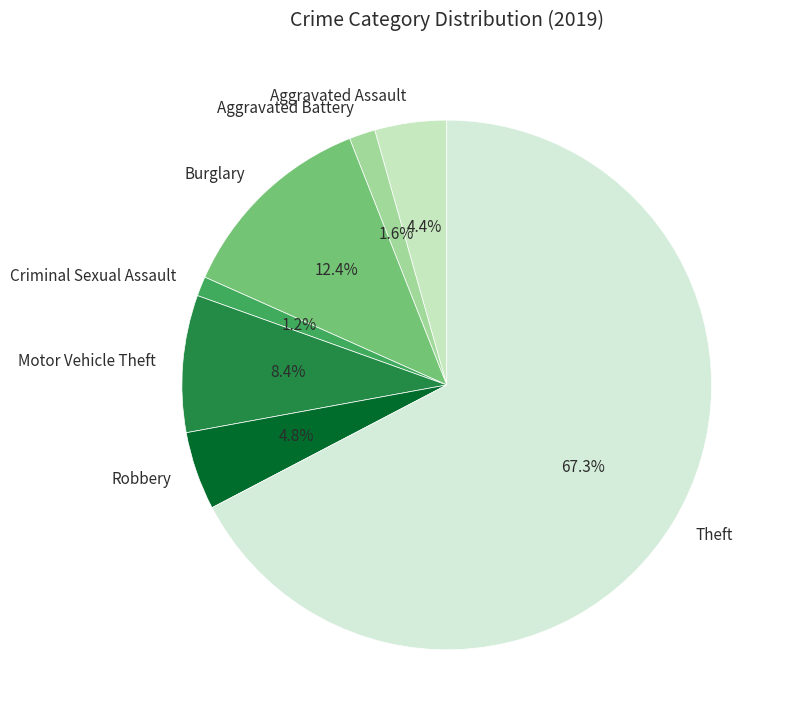

To the nearest percent, what percentage of the pie is Motor Vehicle Theft?

8%